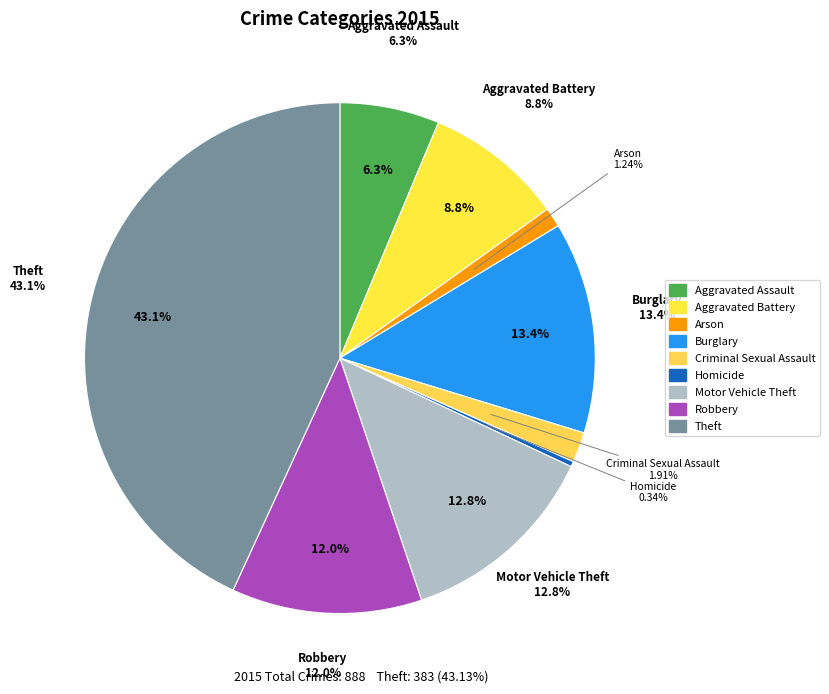

Between Arson and Homicide, which is larger?

Arson